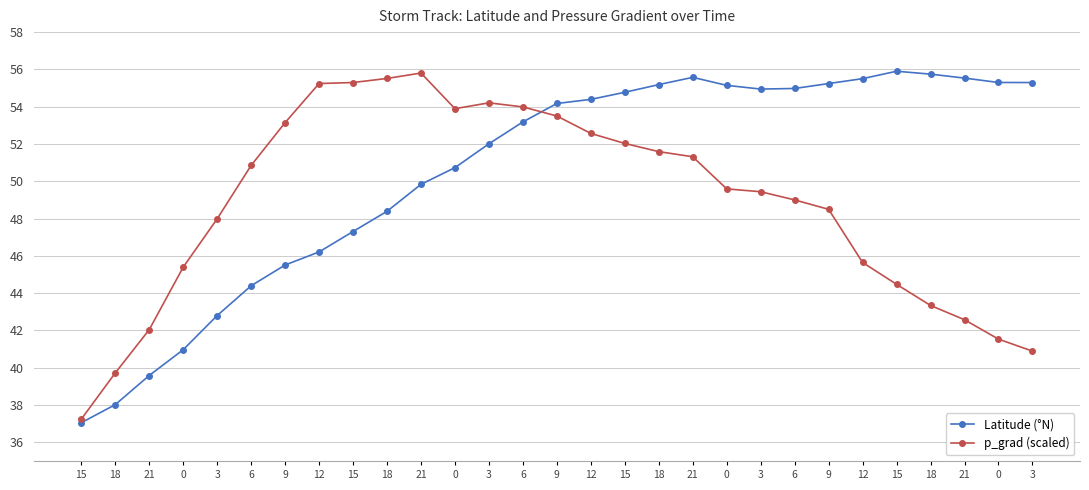

At 15, list the series in order from largest to smallest.

p_grad (scaled), Latitude (°N)